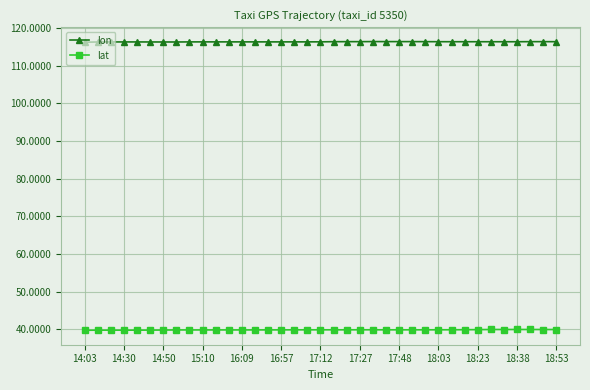

True or false: lon has more than 2 interior local peaks.

True